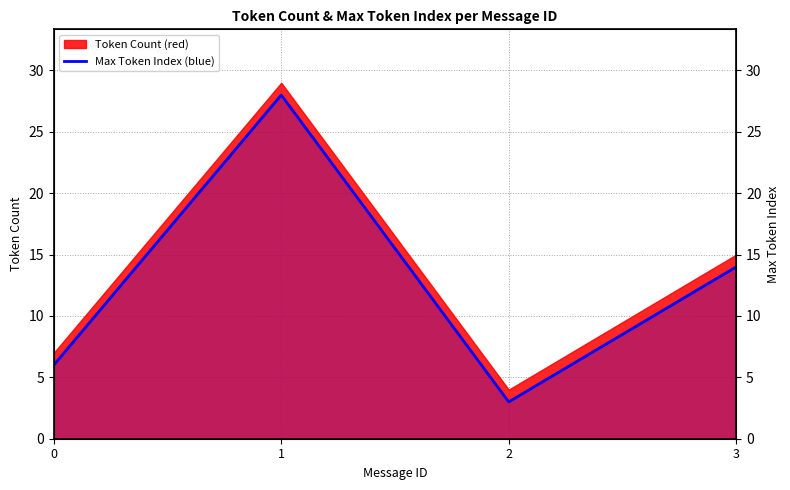

The value at 2 is 3. True or false?

True